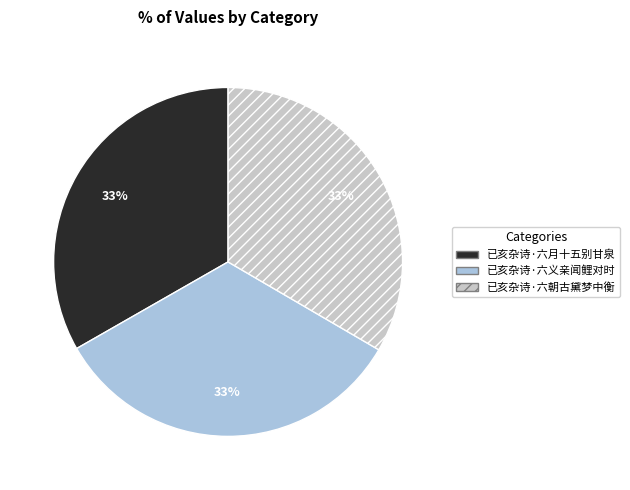

Approximately how many times larger is the value at 已亥杂诗·六朝古黛梦中衡 compared to 已亥杂诗·六月十五别甘泉?

1.0